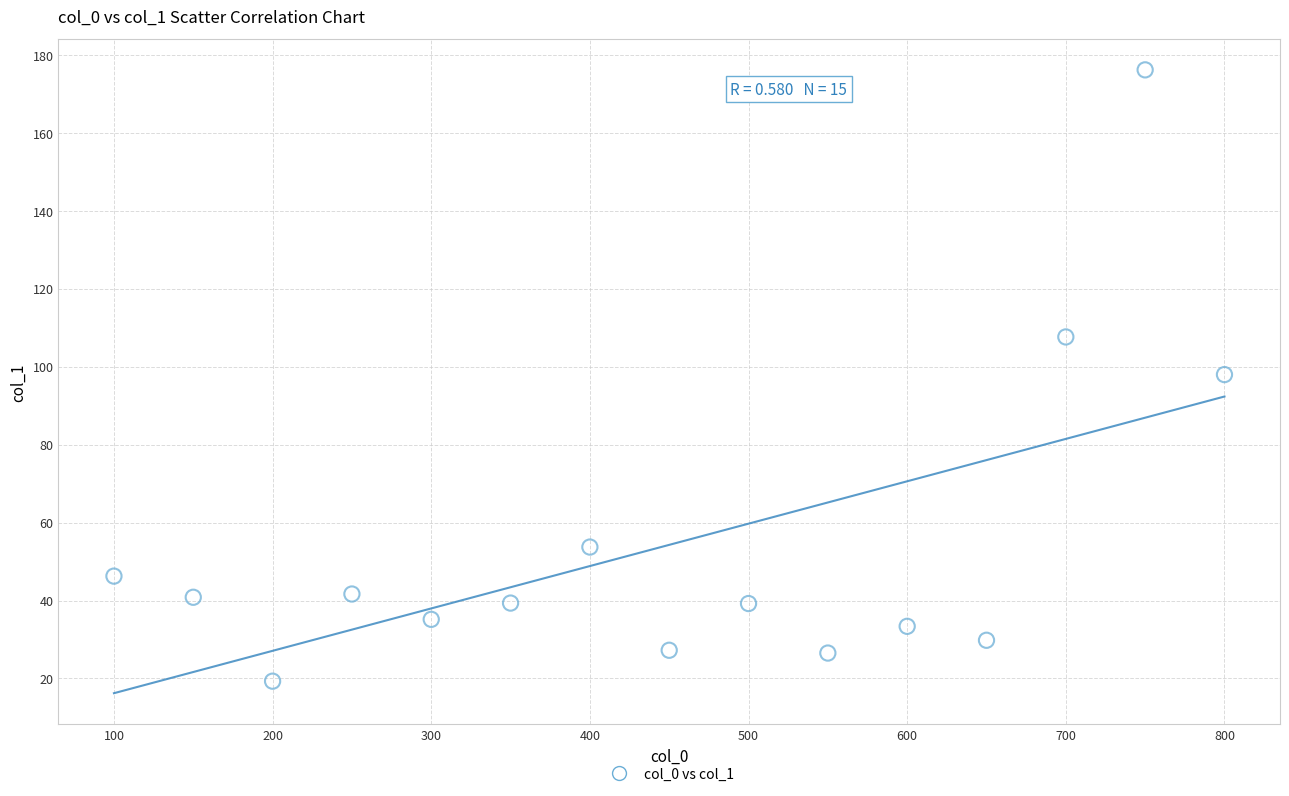

What is the range of X values (max minus min)?

700.0